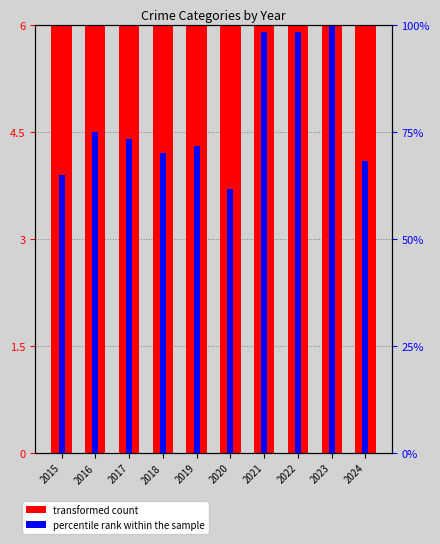

List the labels in order of percentile rank within the sample value, largest first.

2023, 2021, 2022, 2016, 2017, 2019, 2018, 2024, 2015, 2020